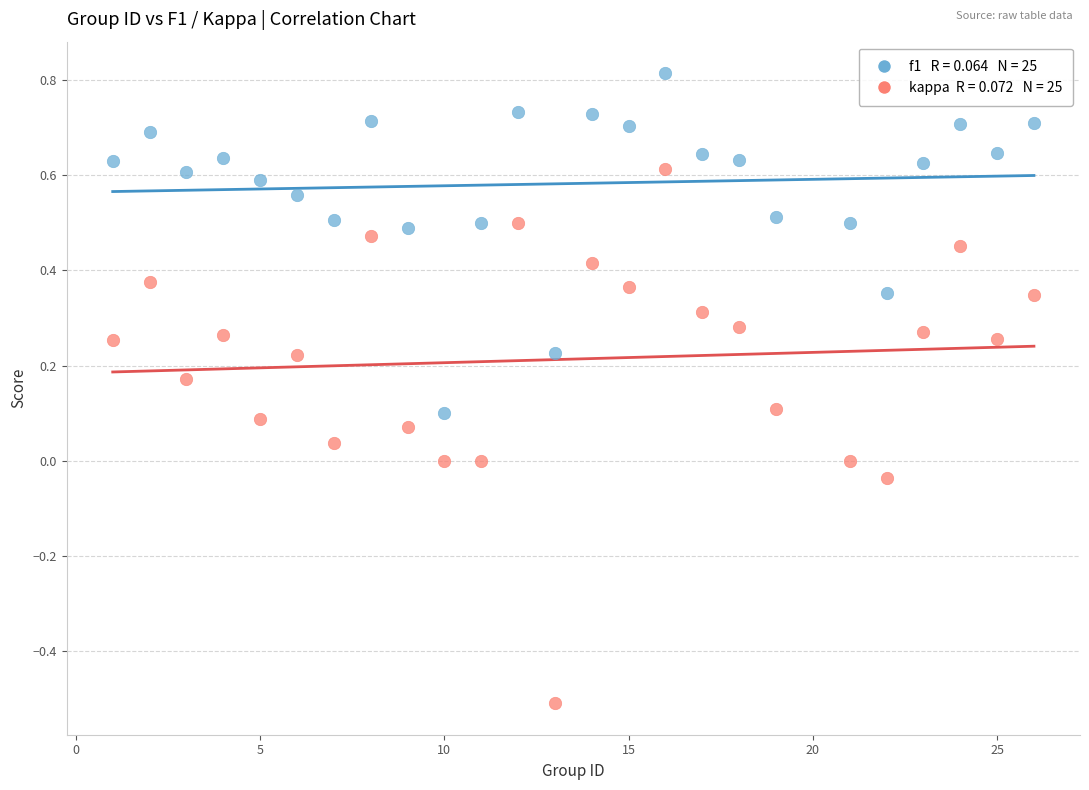

Across all data points, what is the range of X values (max minus min)?

25.0